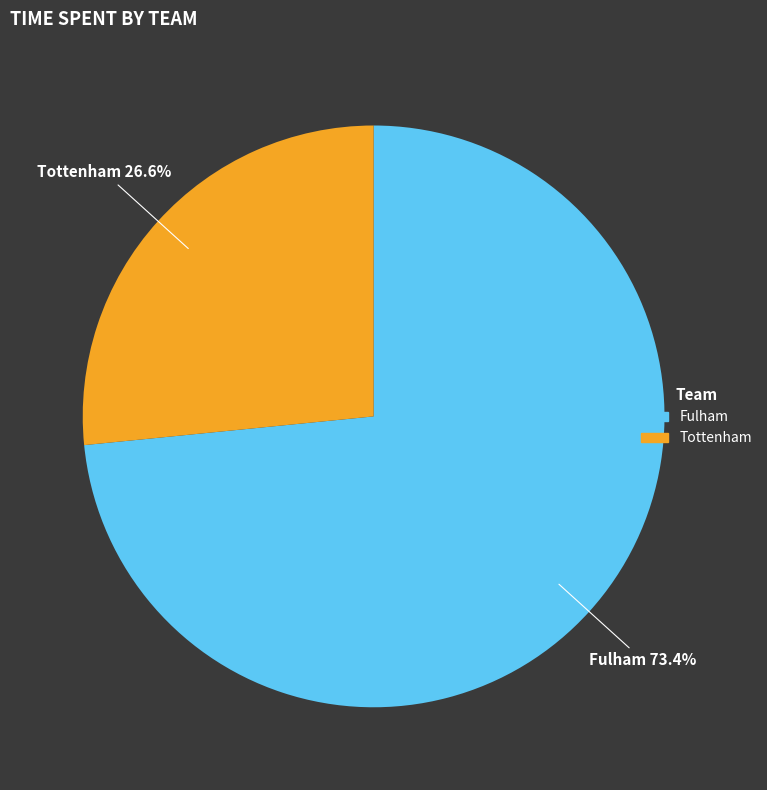

Is there a majority slice in this chart?

Yes